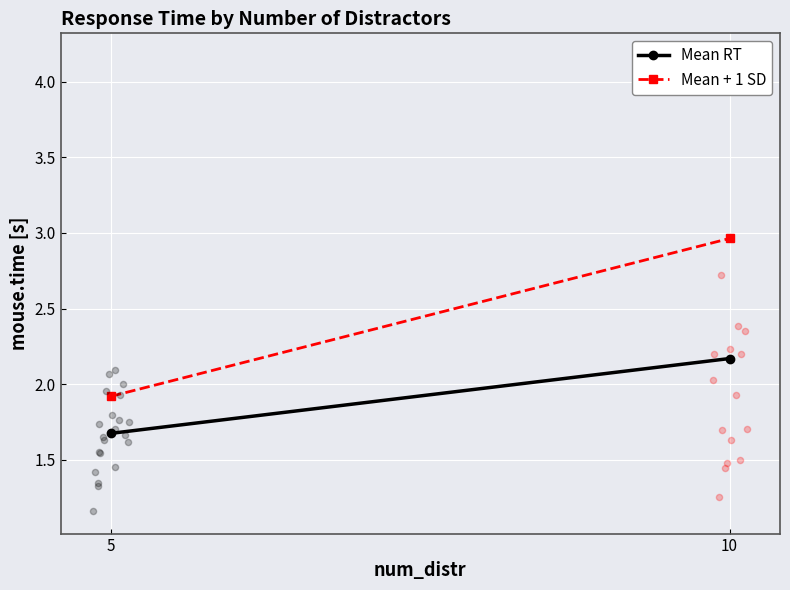

Which series reaches the minimum Y coordinate?

Mean RT